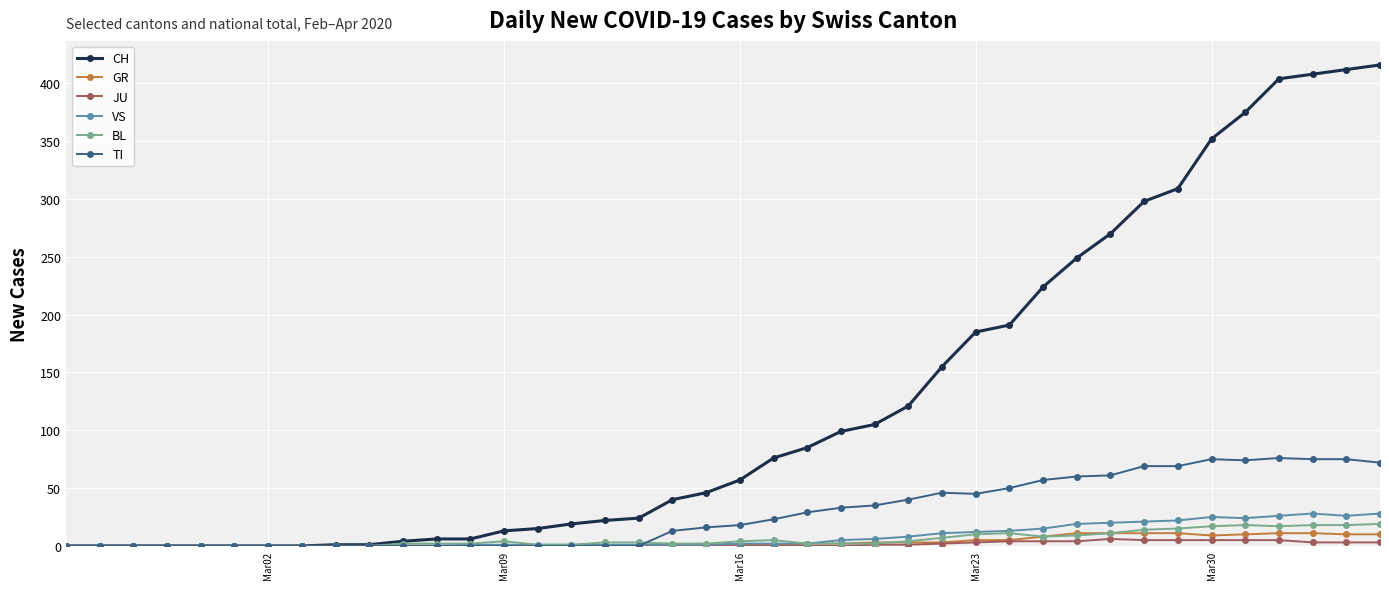

What is the maximum value for GR?

11